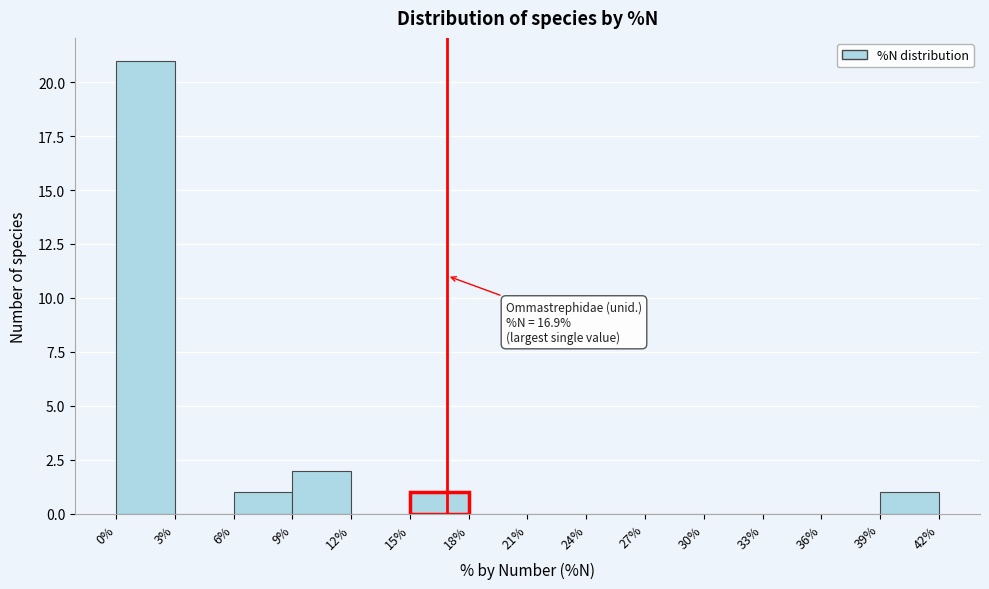

Which range on the x-axis has the tallest bar?

0% to 3%